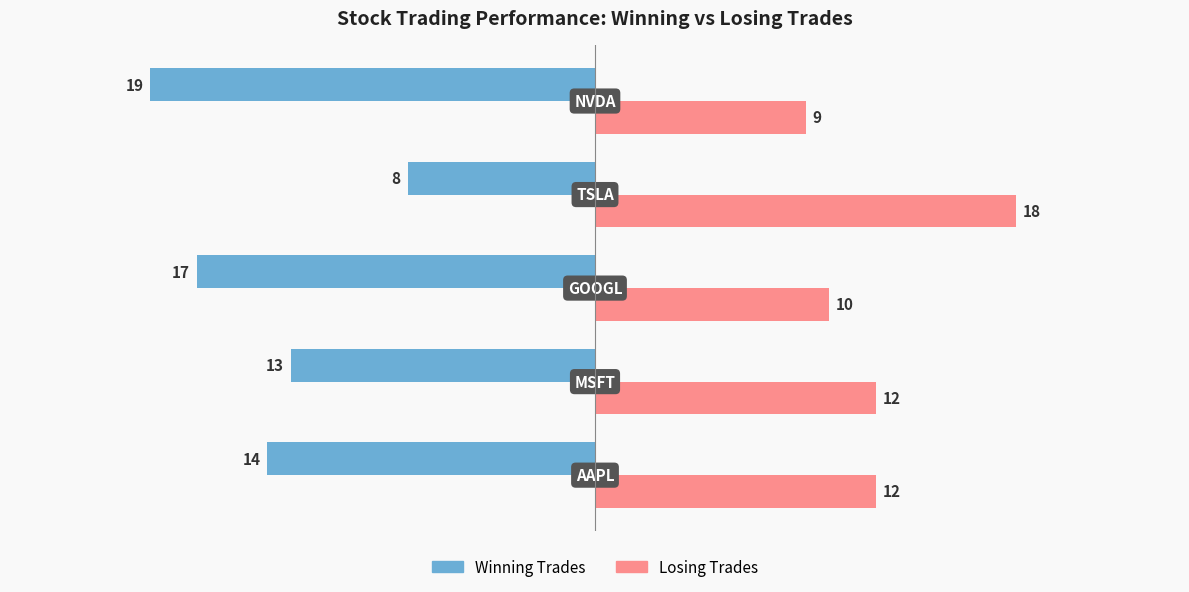

What is the smallest value displayed?

-19